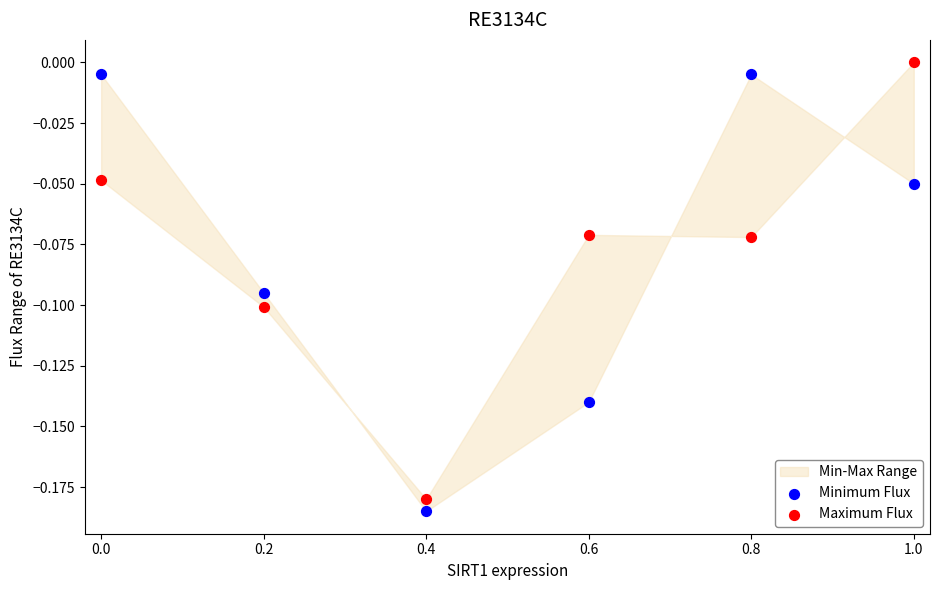

Across all data points, what is the average X value?

0.5